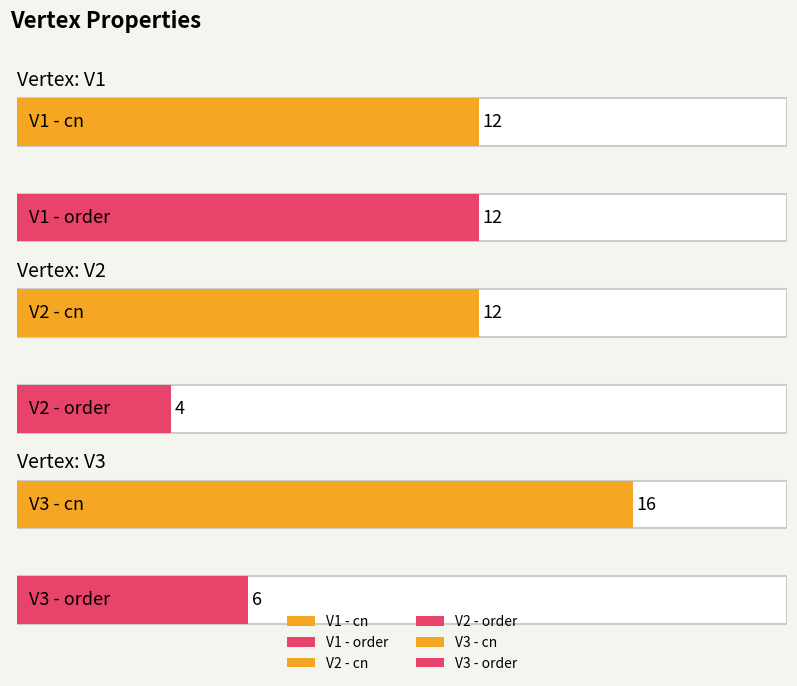

Reading left to right, transcribe all the data shown in this chart.

cn: 12	12	16
order: 12	4	6